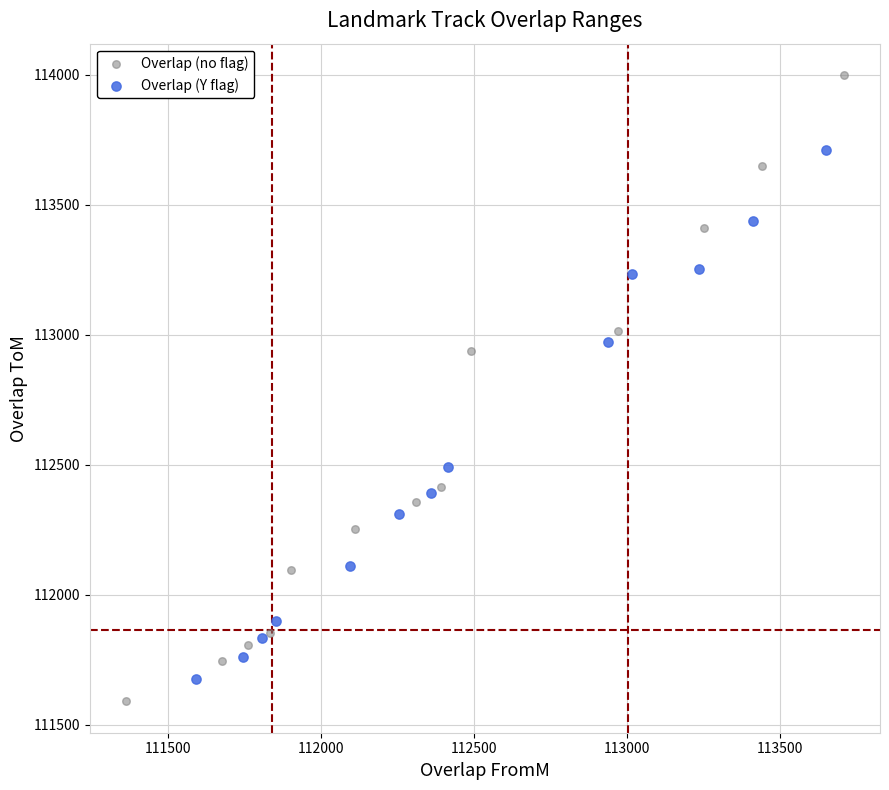

Which series contains the highest Y value?

Overlap (no flag)